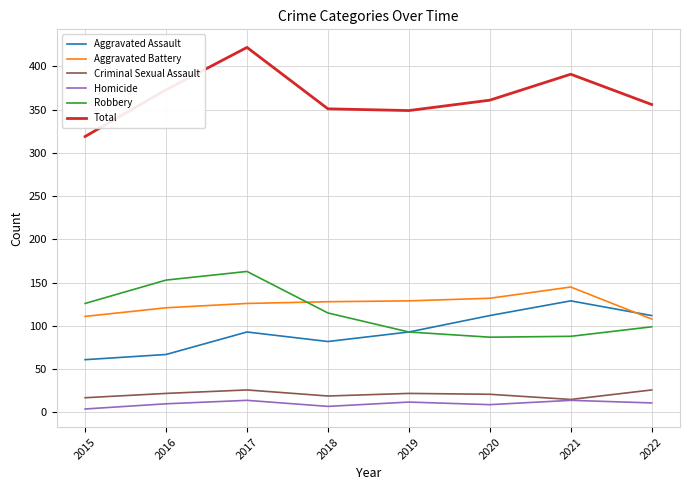

What is the sum of all Total values?

2922